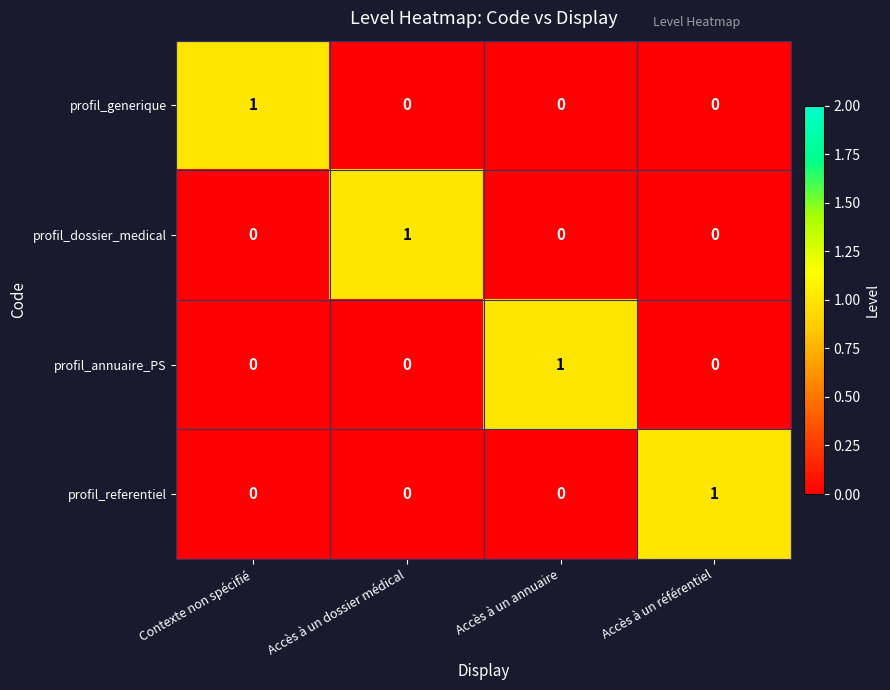

How many profil_annuaire_PS values are between 0 and 1?

4